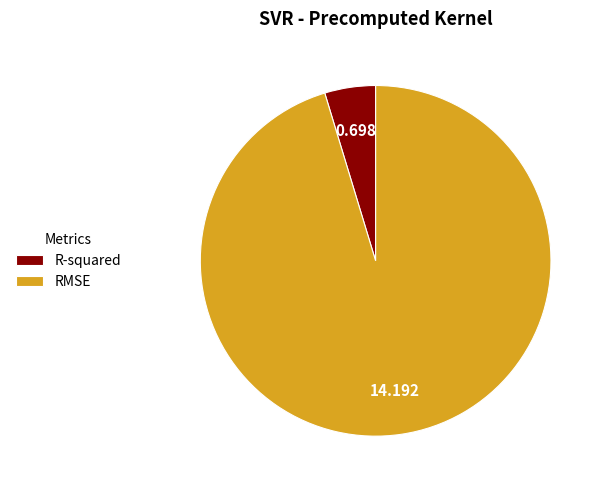

Is the sum of RMSE and R-squared greater than half?

Yes